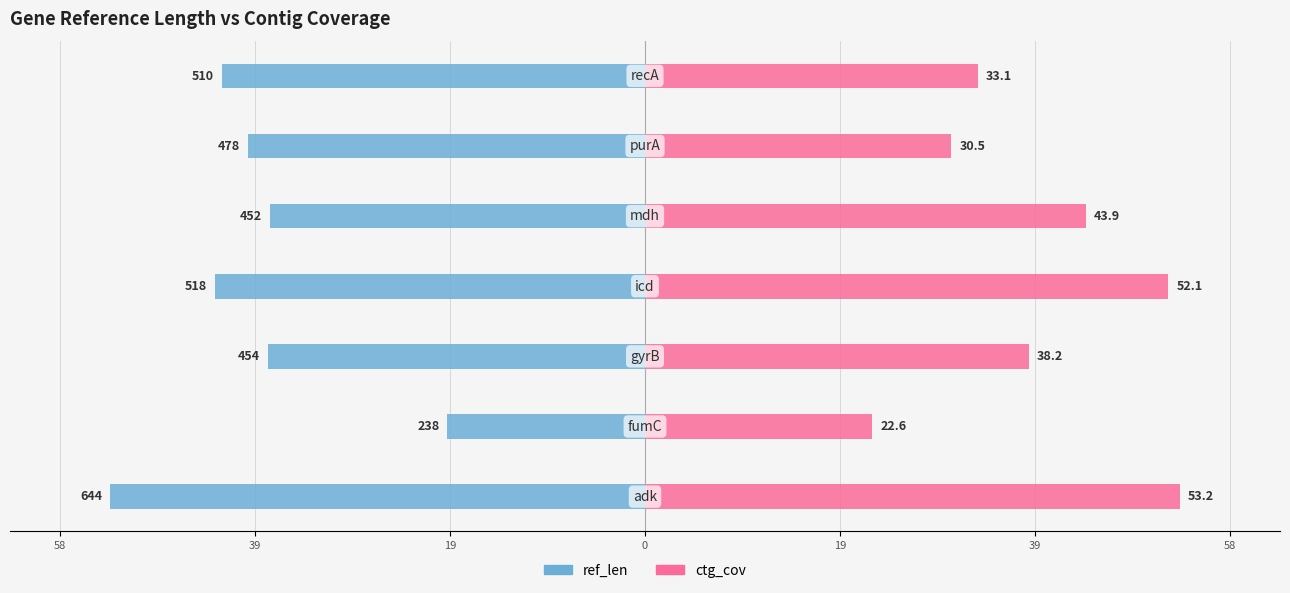

The ref_len series shows -42.8 at 0. True or false?

True